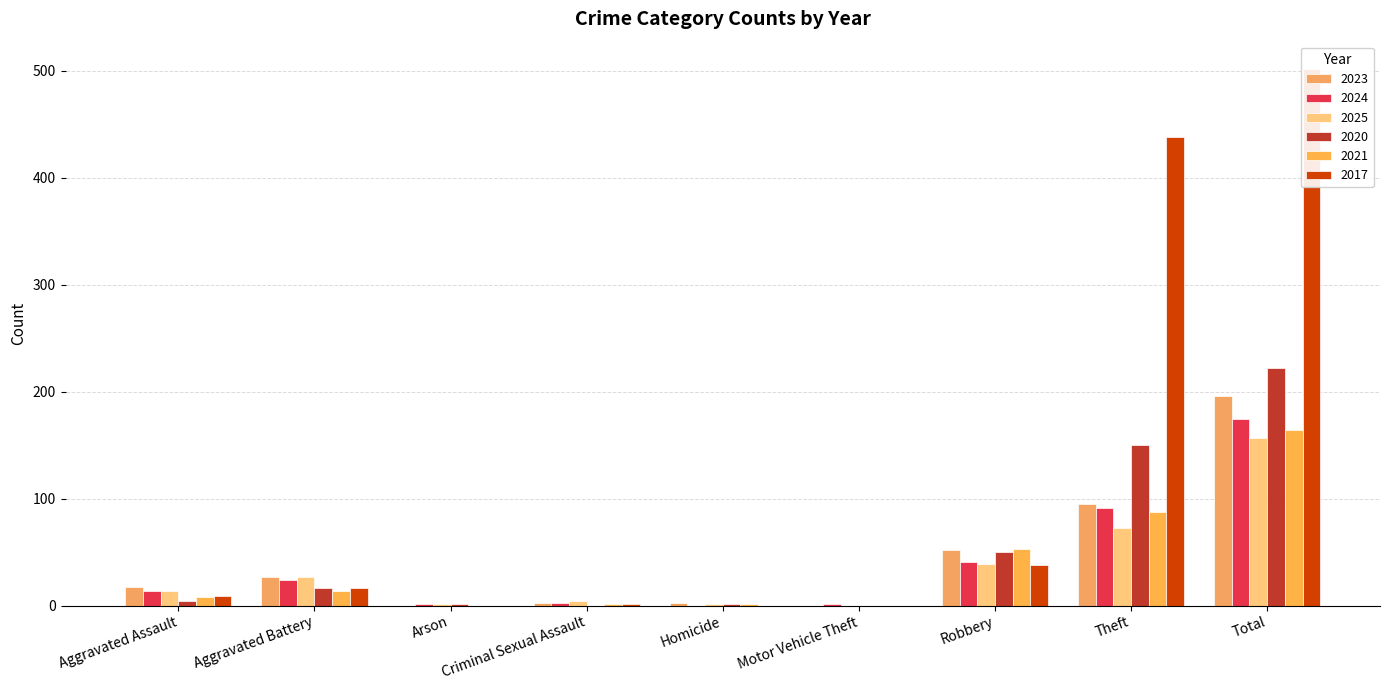

List the series in order of their peak value, highest first.

2017, 2020, 2023, 2024, 2021, 2025